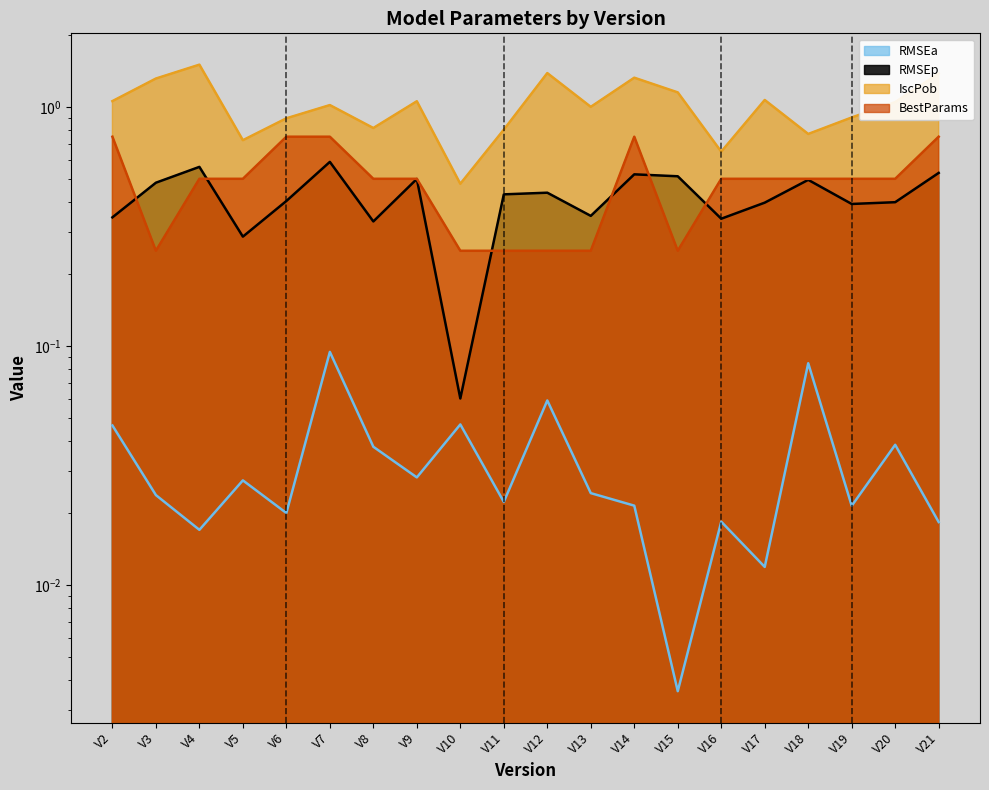

True or false: IscPob and RMSEa cross at least once.

False